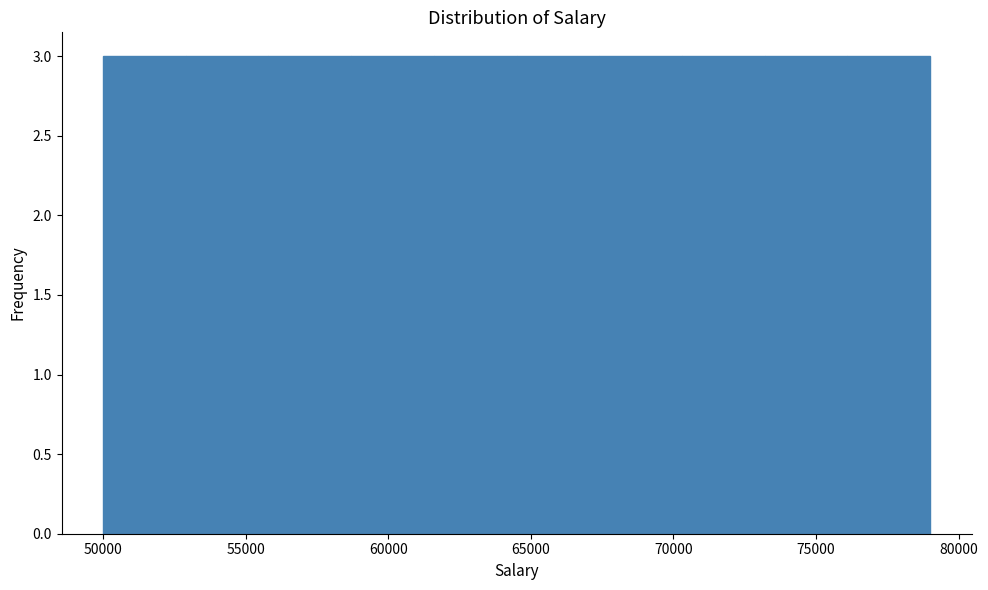

What is the height of the bar covering 64500 to 67400 on the x-axis? Neither the bar edges nor the heights are printed on the chart, so give them approximately, as read against the axes.

3